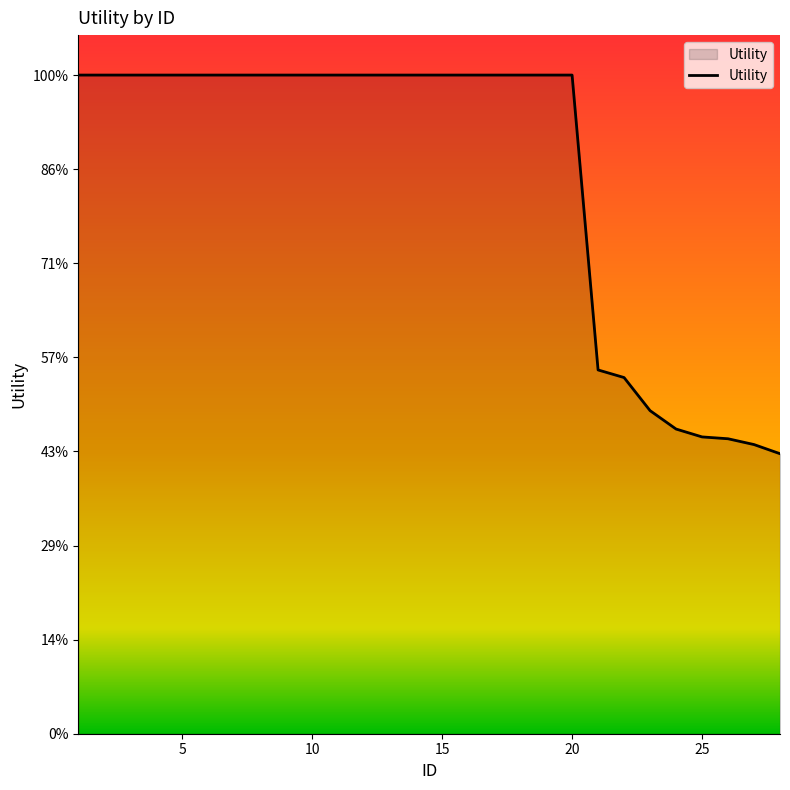

Does the chart display data point markers on the line(s)?

No